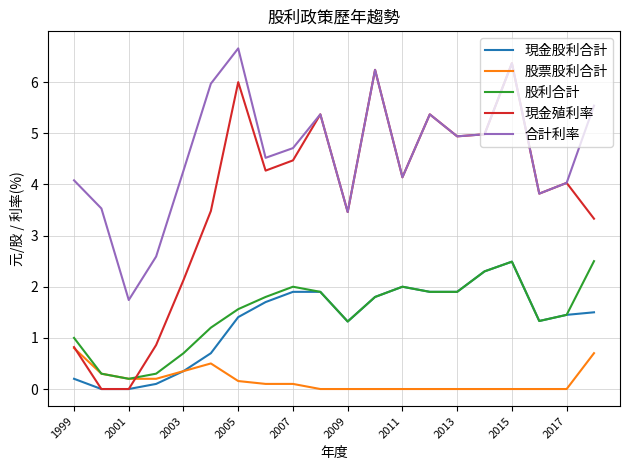

Which series has the largest range (max minus min)?

現金殖利率